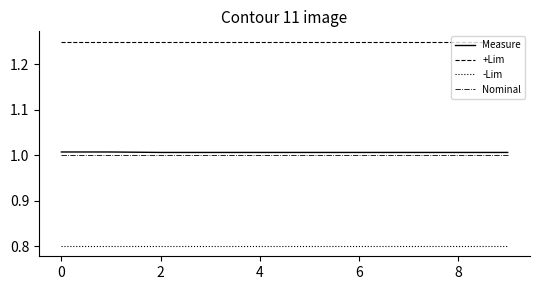

List the series in order of their peak value, lowest first.

-Lim, Nominal, Measure, +Lim